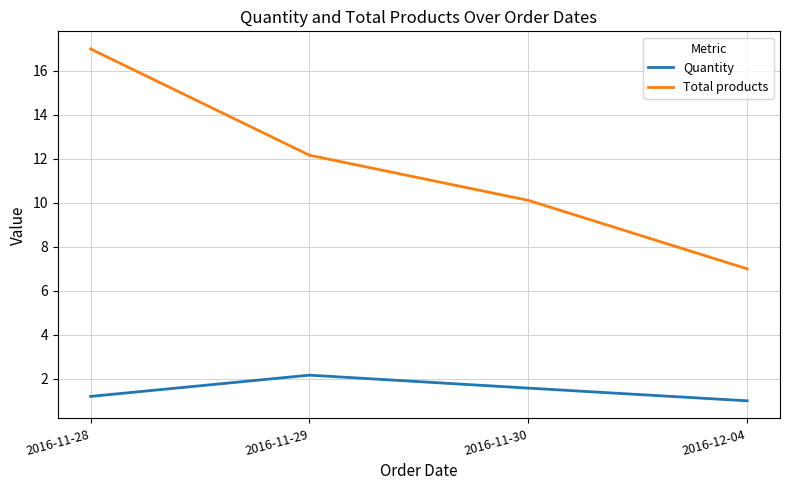

What position from the right is 2016-12-04?

1